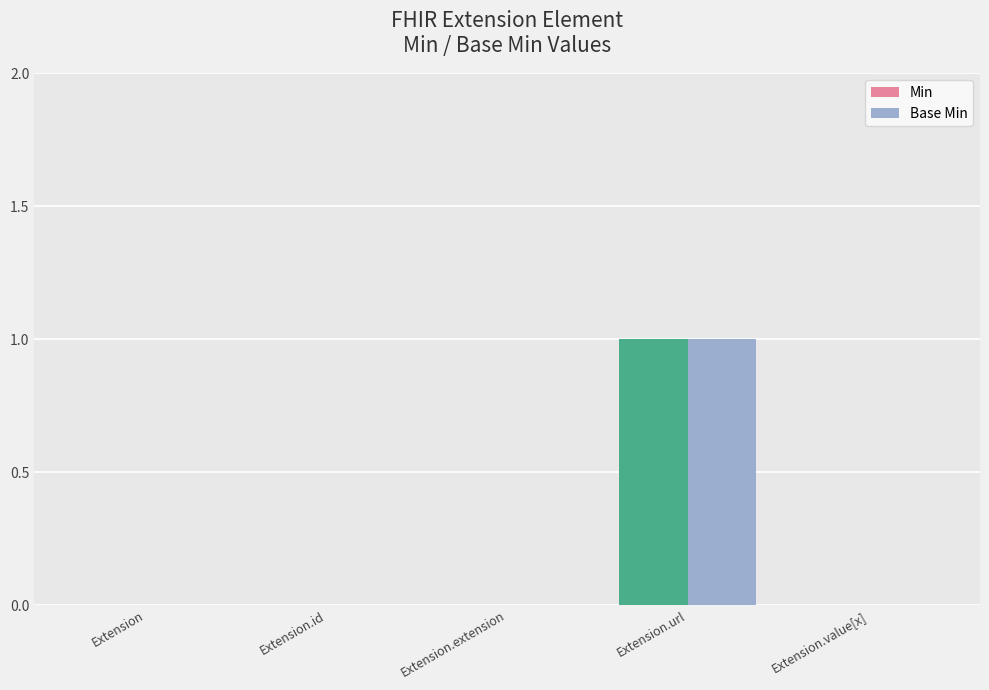

At which category is the sum across all series the highest?

Extension.url